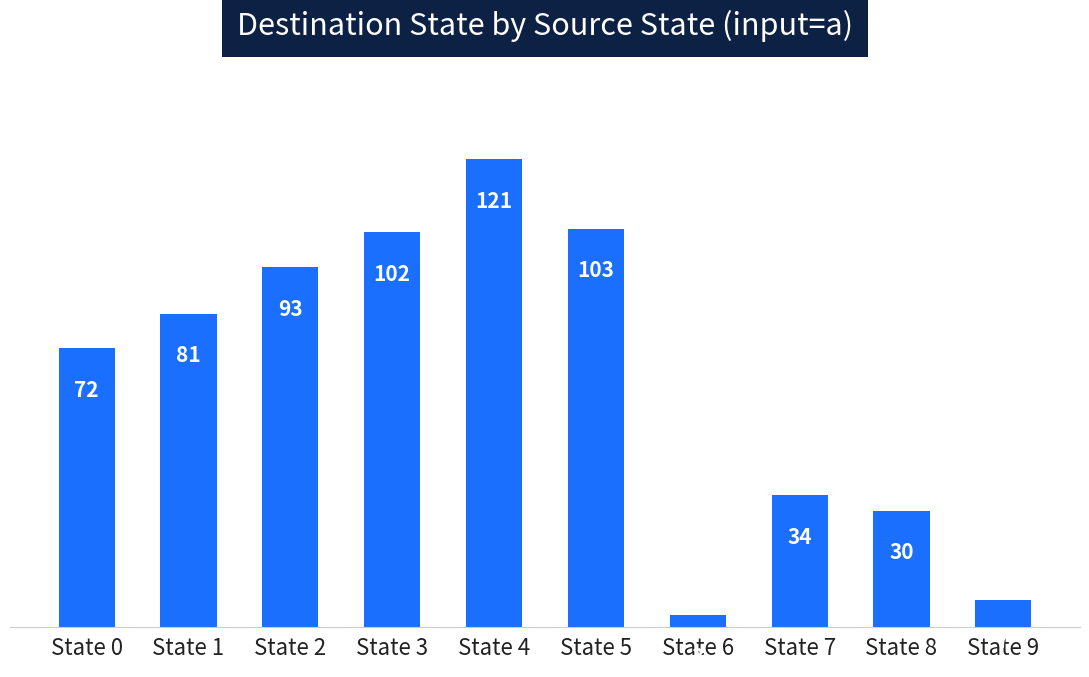

What is the change in value from State 1 to State 7?

-47